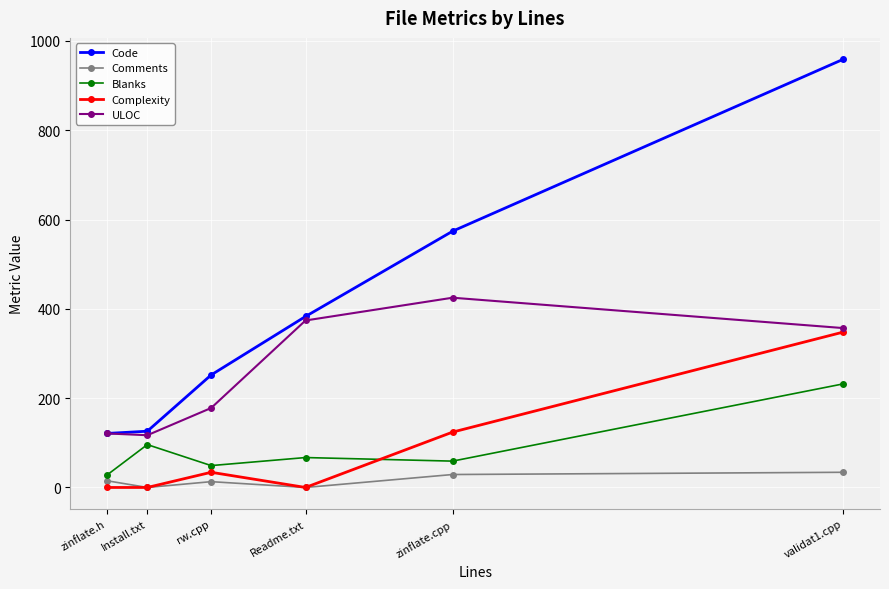

At how many categories does at least one series exceed 684?

1